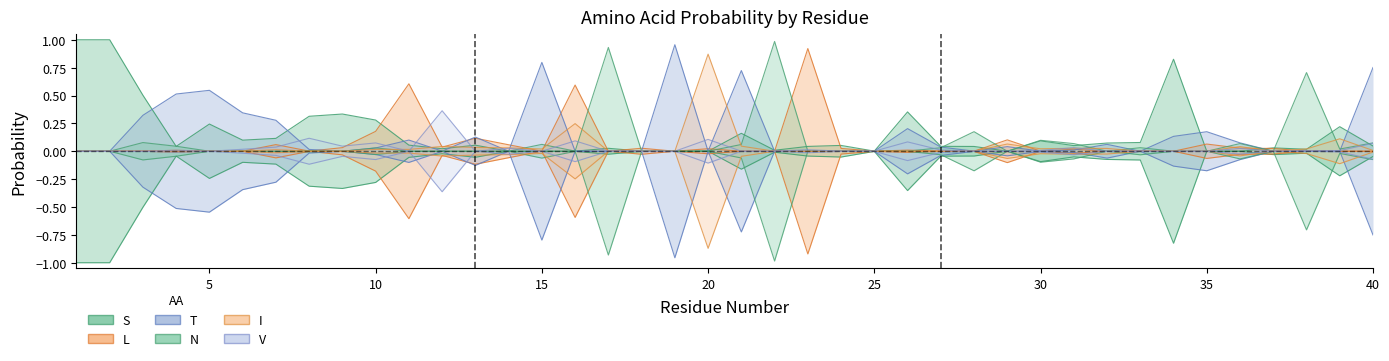

How many lines are shown in the chart?

6